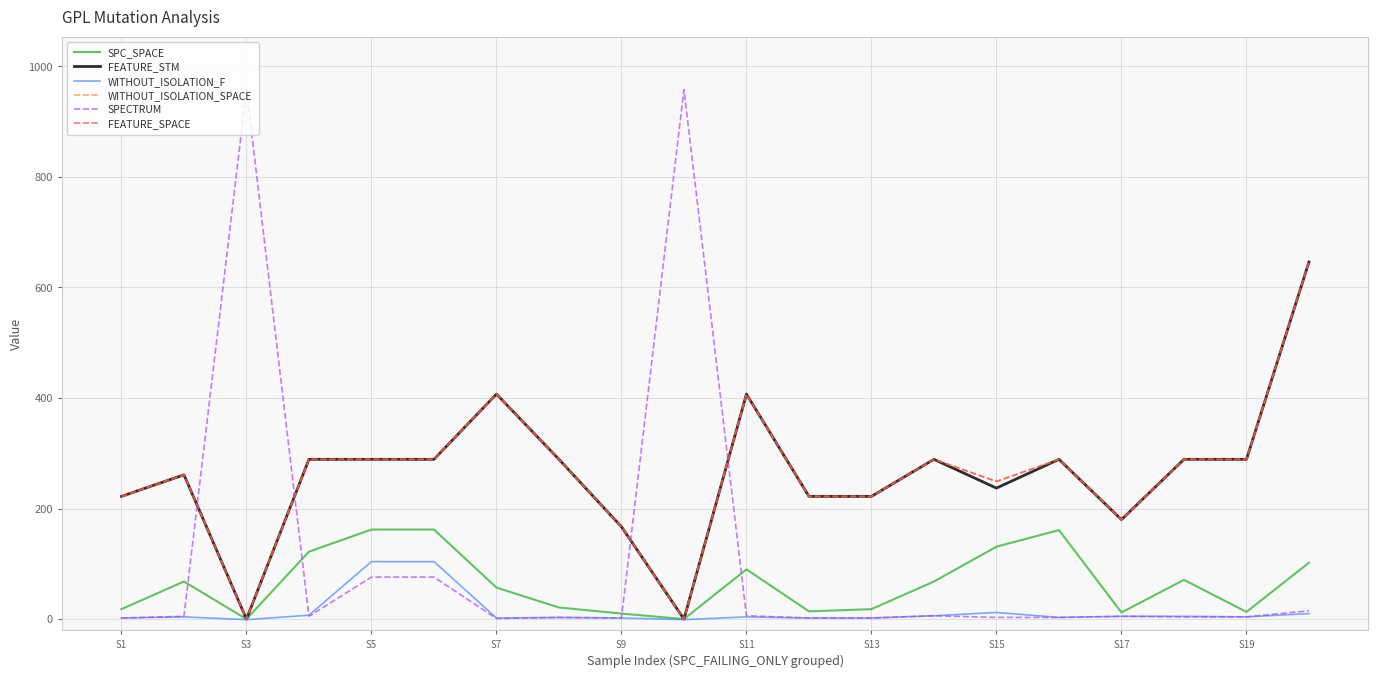

Is this an area chart (filled region under the line)?

No